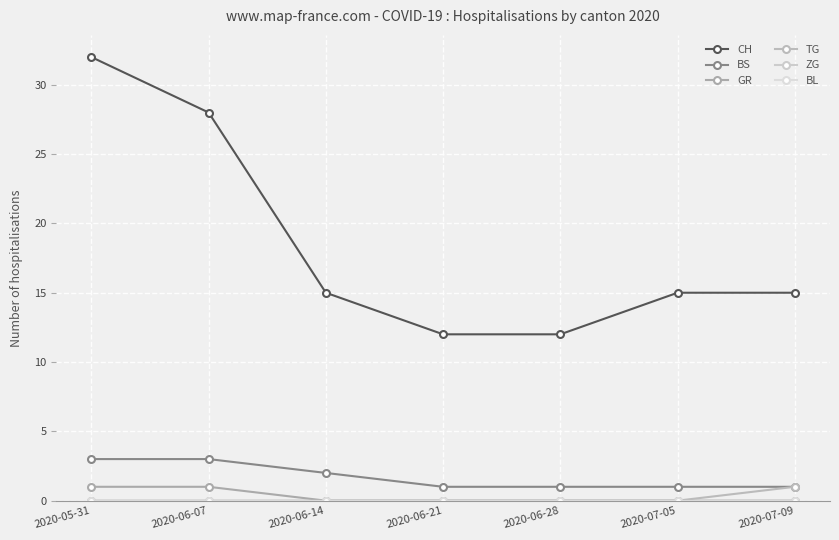

What position from the right is 2020-06-28?

3